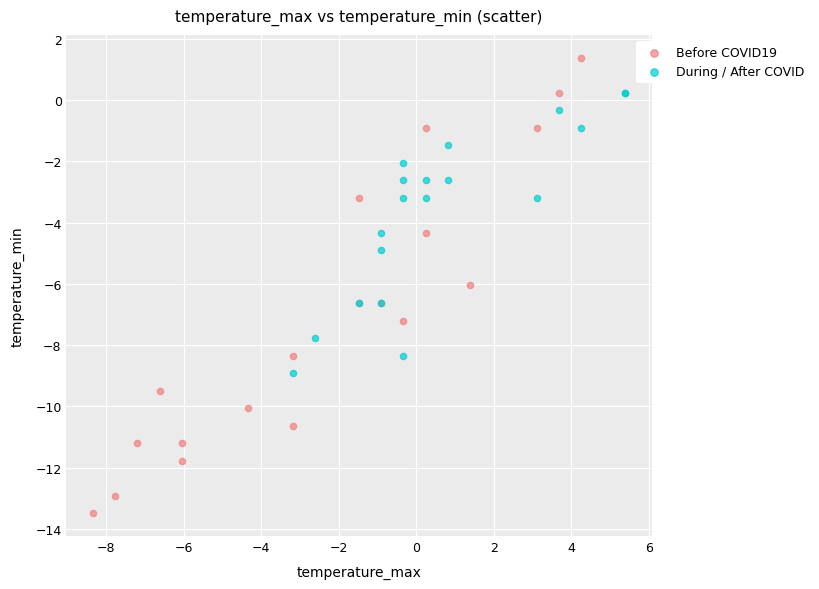

Which series contains the lowest Y value?

Before COVID19